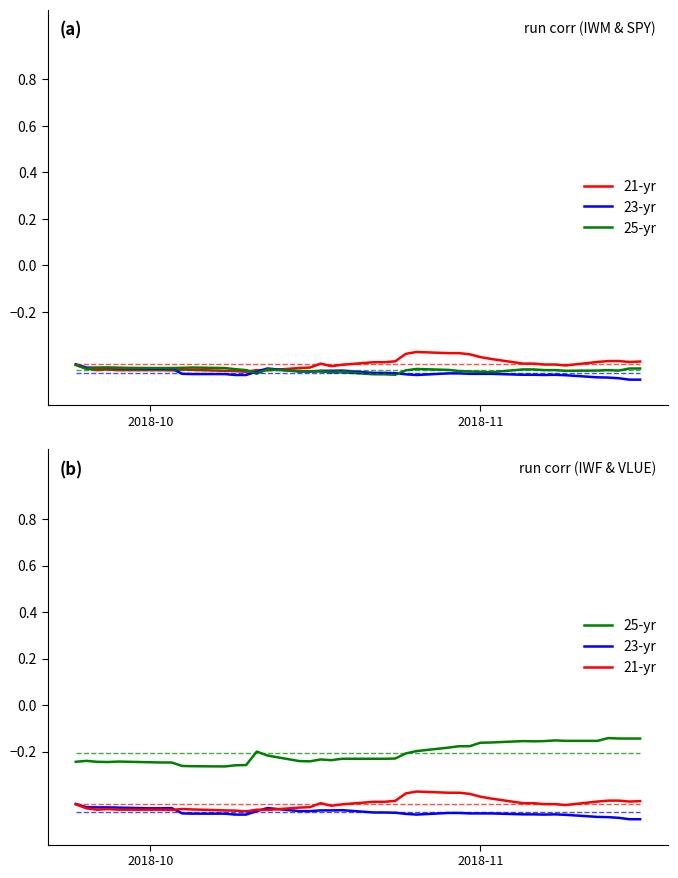

Does the chart have visible grid lines?

No